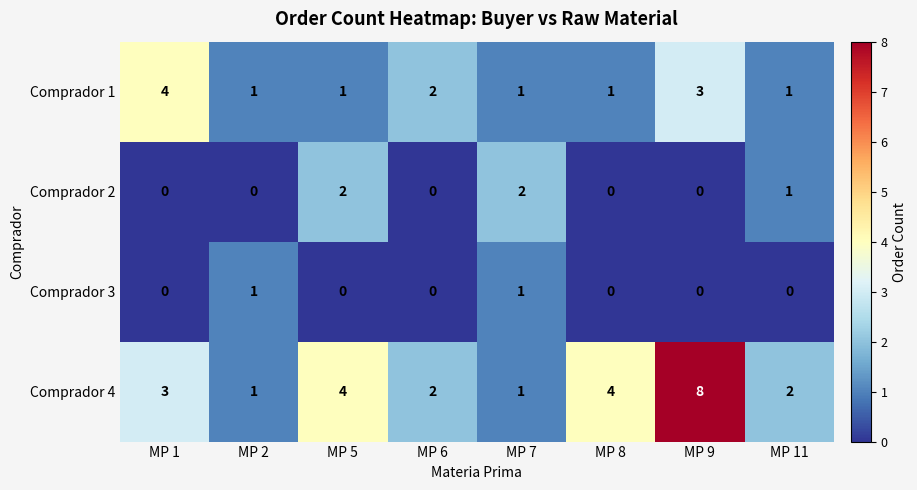

How many series are shown in this chart?

4